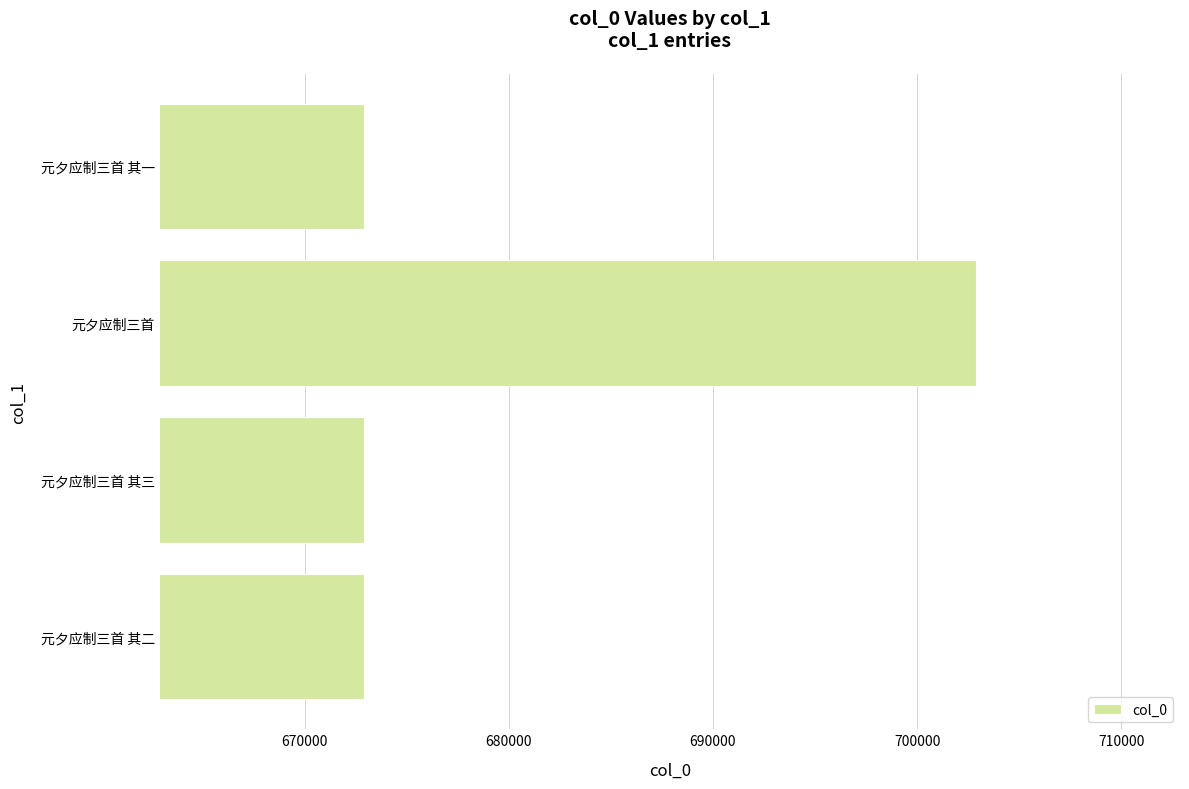

What is the difference between the maximum and minimum values?

29961